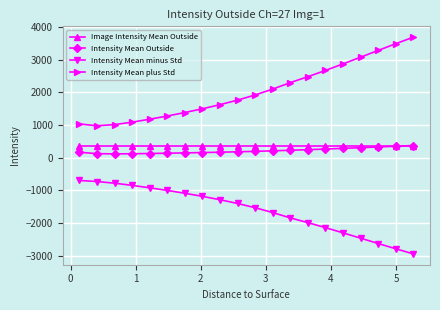

What is the smallest value displayed?

-2940.6